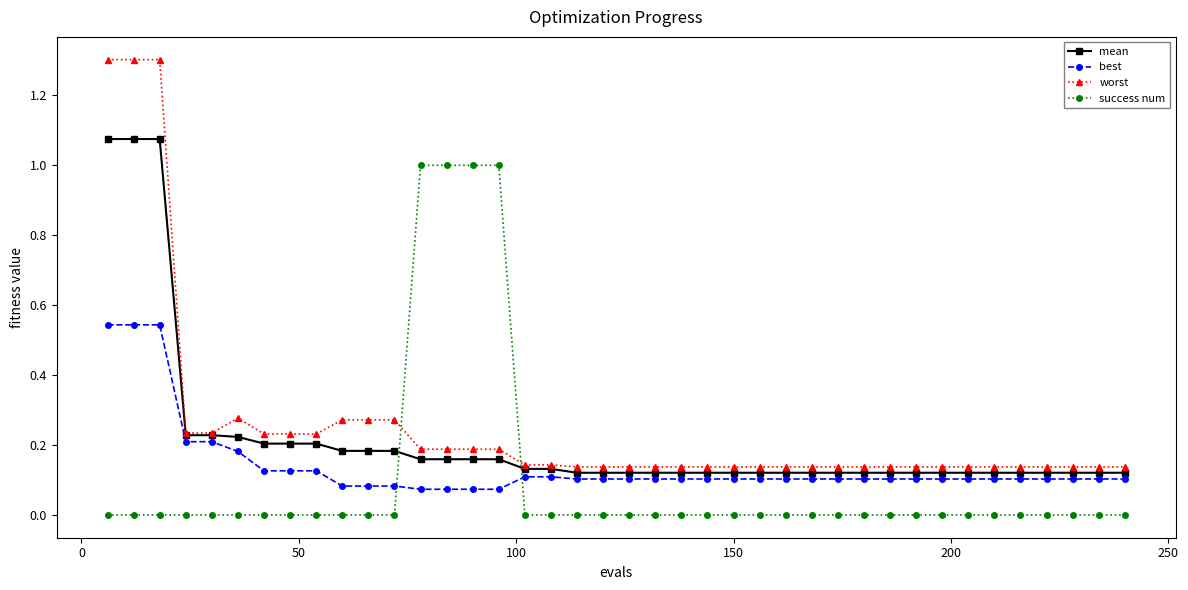

True or false: mean and success num cross at least once.

True